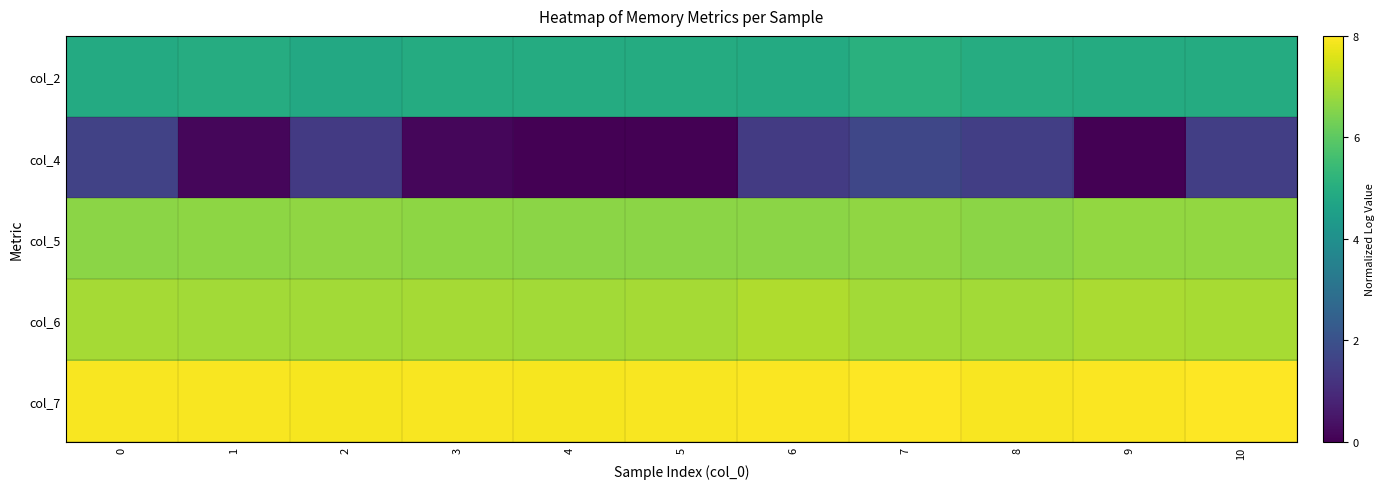

Reading left to right, extract all data points from this chart.

col_2: 0=4.9	1=4.9	2=4.8	3=4.9	4=4.9	5=4.9	6=4.9	7=5.1	8=5.0	9=4.9	10=4.9
col_4: 0=1.6	1=0.1	2=1.4	3=0.1	4=0.0	5=0.0	6=1.4	7=1.7	8=1.5	9=0.0	10=1.5
col_5: 0=6.6	1=6.6	2=6.7	3=6.6	4=6.6	5=6.6	6=6.6	7=6.7	8=6.6	9=6.7	10=6.7
col_6: 0=6.9	1=6.9	2=6.9	3=6.9	4=6.9	5=6.9	6=7.0	7=6.9	8=6.9	9=7.0	10=7.0
col_7: 0=7.9	1=7.9	2=7.9	3=7.9	4=7.9	5=7.9	6=8.0	7=8.0	8=7.9	9=8.0	10=8.0